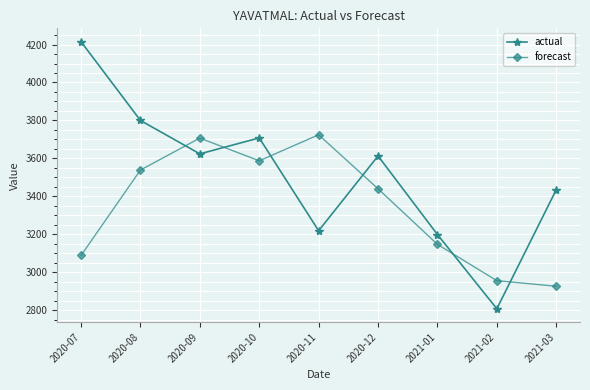

Where do actual and forecast first cross each other?

2020-08 and 2020-09